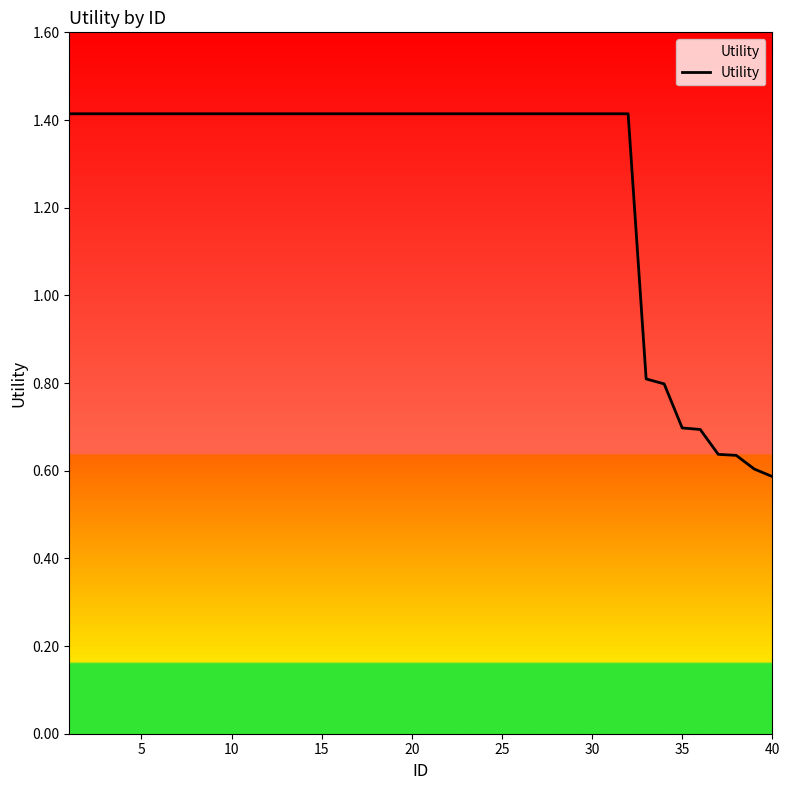

Count the values in the range 1 to 2.

32